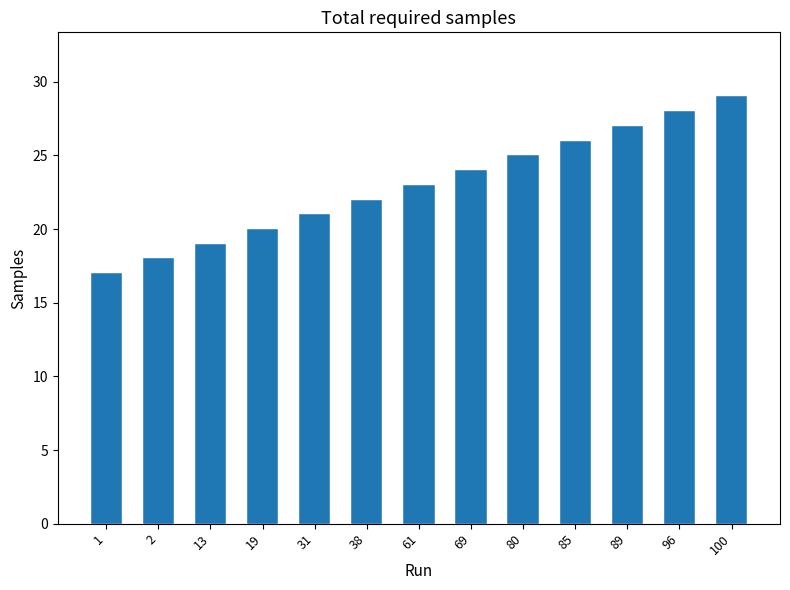

At which category does the chart reach its peak across all series?

100